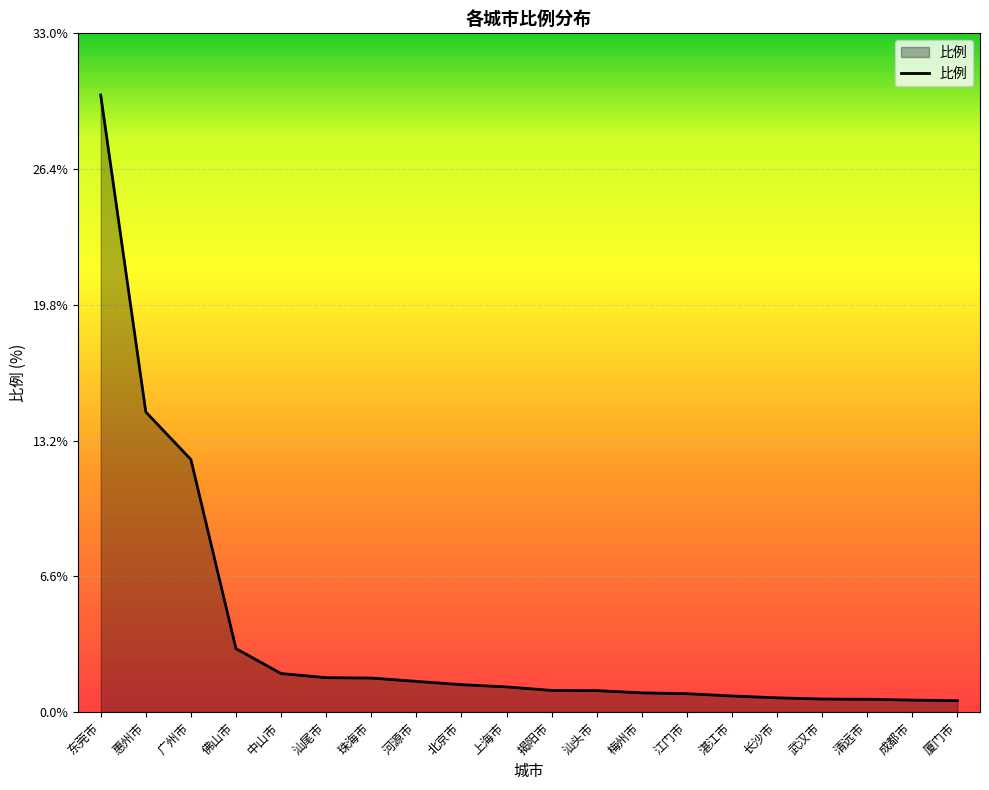

What is the change in value from 上海市 to 湛江市?

-0.4